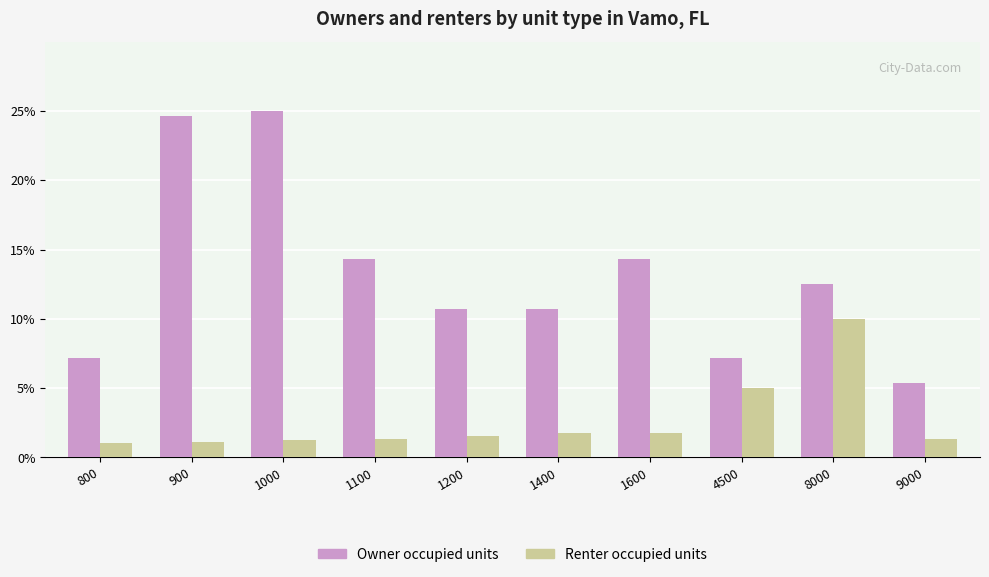

How many groups of bars are there?

10